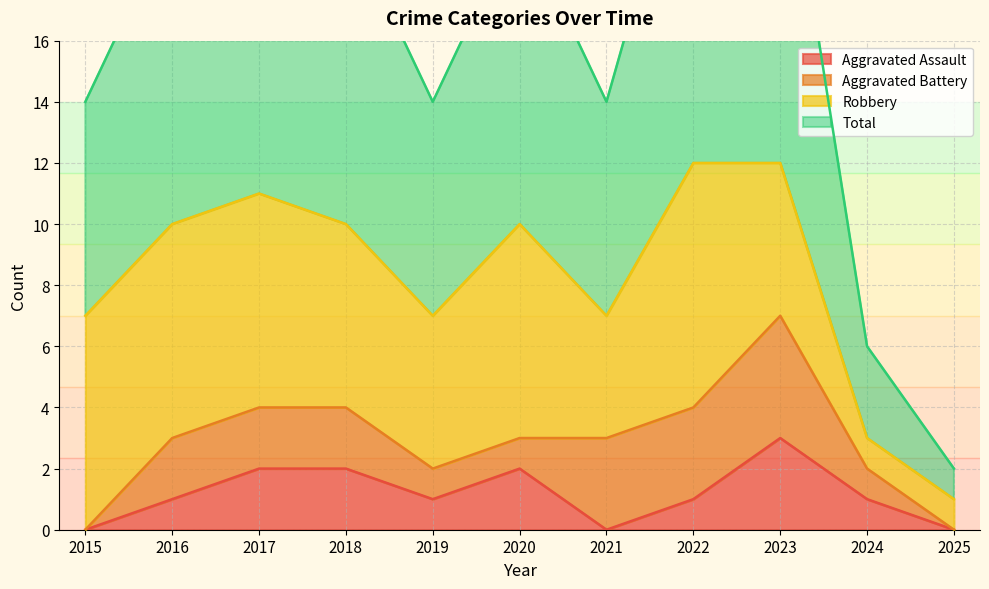

Is it true that Aggravated Assault equals 2 at 2020?

True